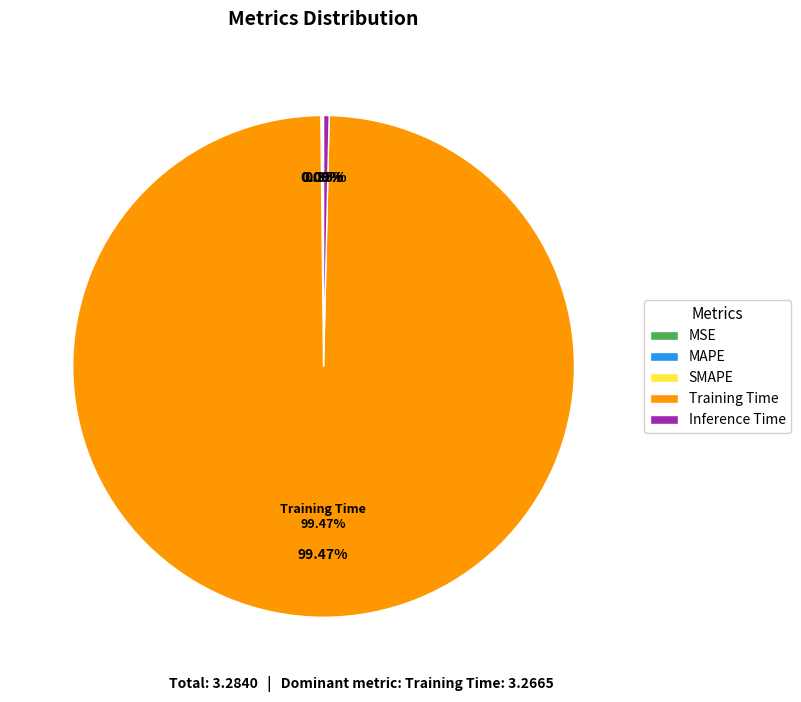

Does any single category account for the majority?

Yes